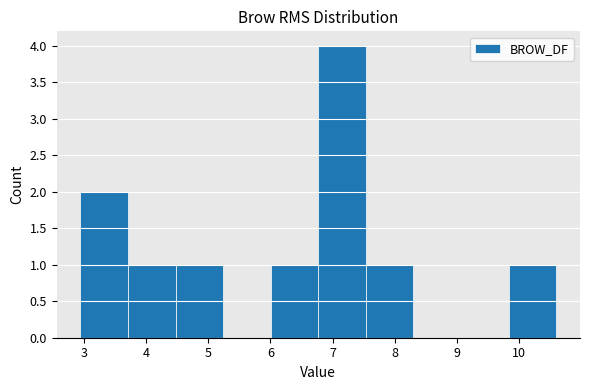

Reading left to right, list every bar in this chart as the range it spans on the x-axis followed by its height. Neither the bar edges nor the heights are printed on the chart, so give them approximately, as read against the axes.

2.9 to 3.7: 2
3.7 to 4.5: 1
4.5 to 5.2: 1
5.2 to 6.0: 0
6.0 to 6.8: 1
6.8 to 7.5: 4
7.5 to 8.3: 1
8.3 to 9.1: 0
9.1 to 9.8: 0
9.8 to 10.6: 1